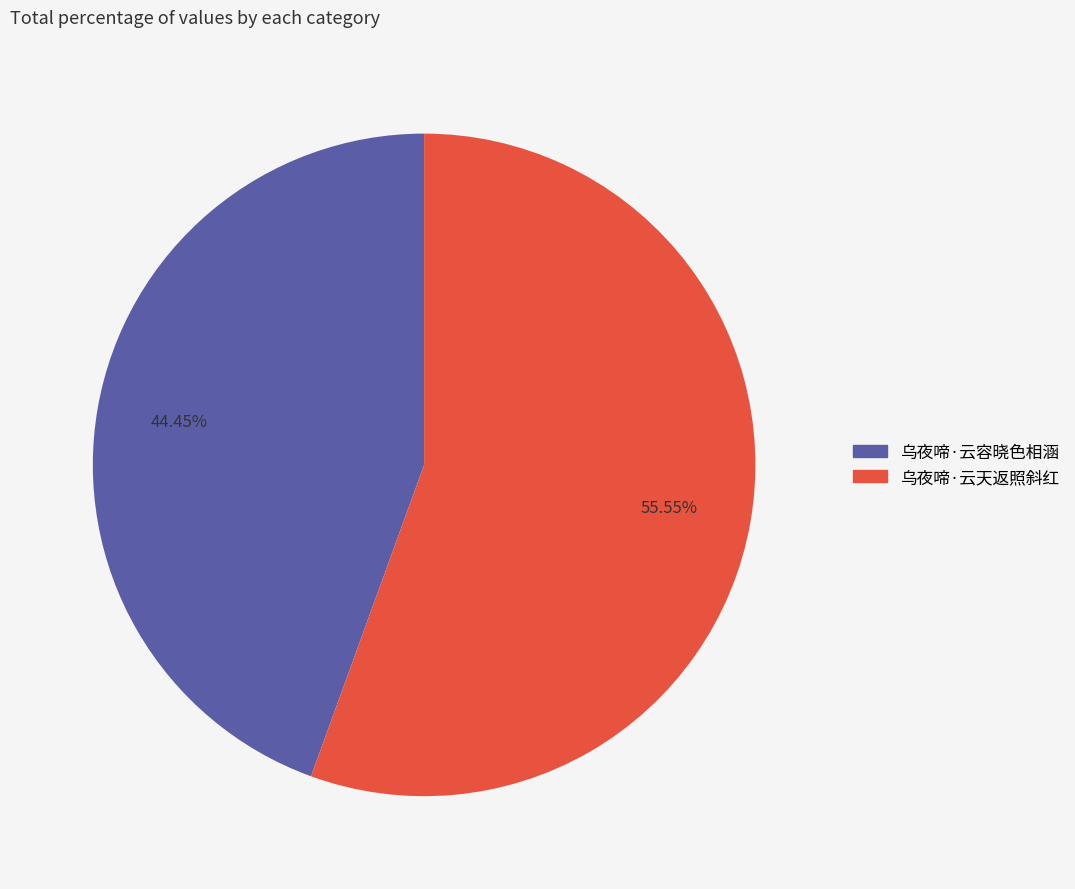

The 乌夜啼·云容晓色相涵 slice represents 44% of the pie. True or false?

True